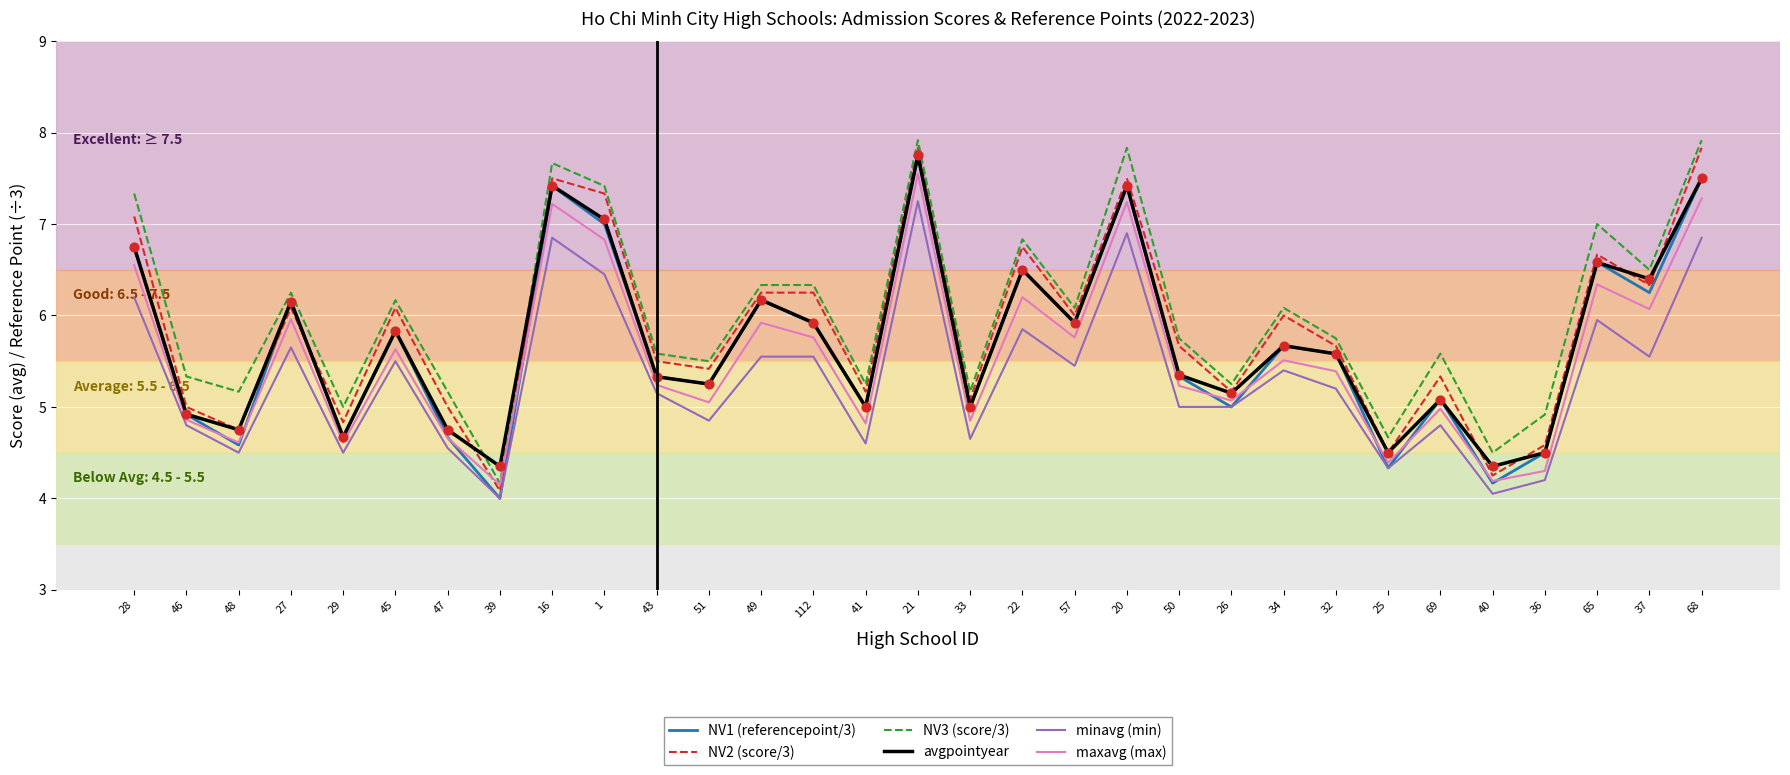

Between 33 and 20, which series saw the biggest shift?

NV3 (score/3)